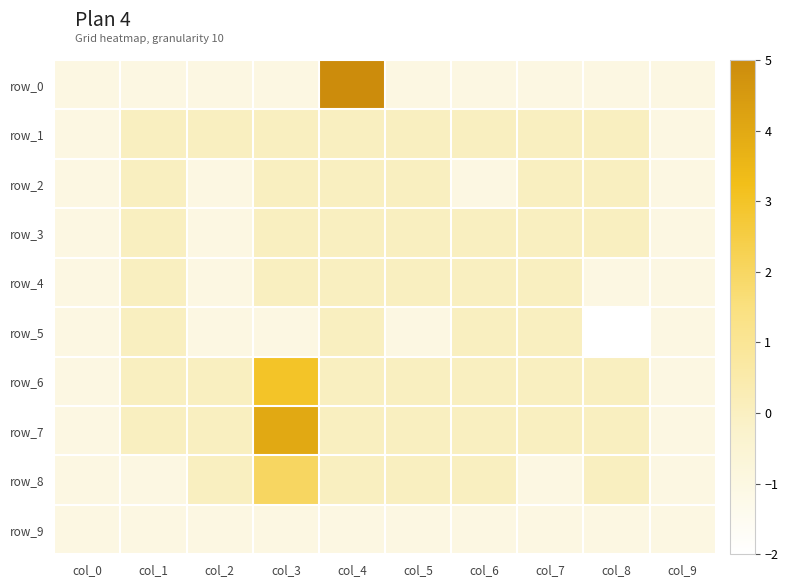

How many positive values does the row_7 series have?

1